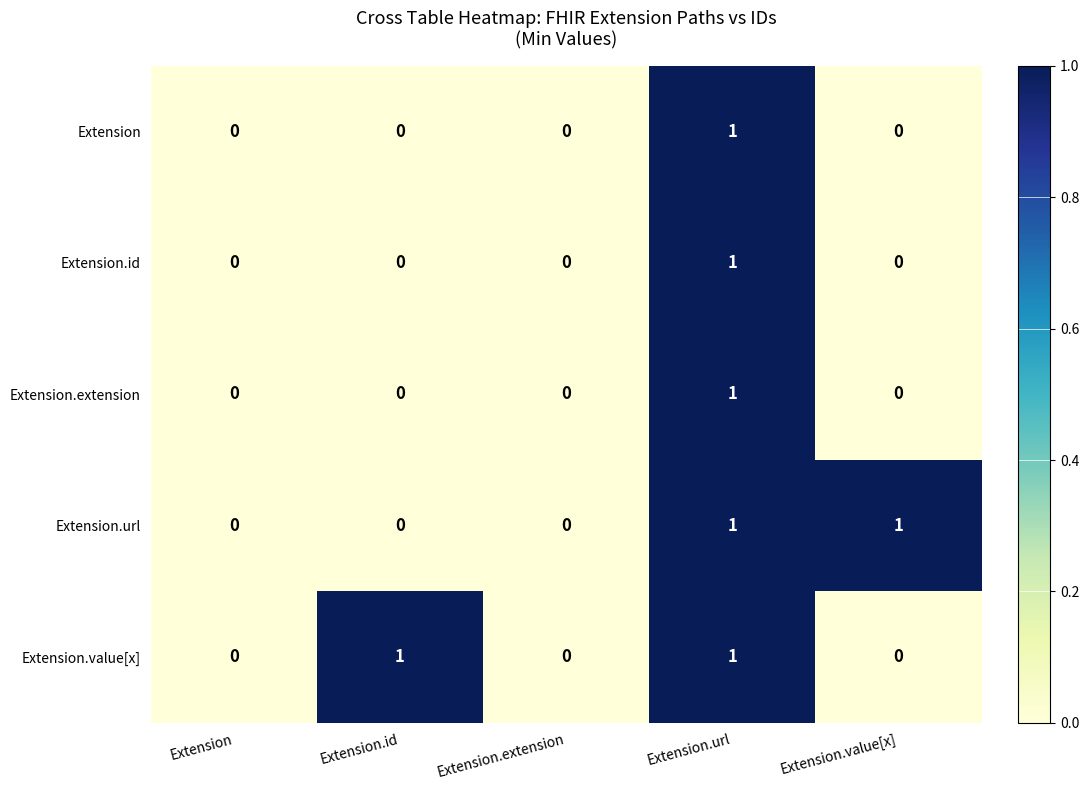

Reading left to right, list all the values displayed in this chart.

Extension: 0	0	0	1	0
Extension.id: 0	0	0	1	0
Extension.extension: 0	0	0	1	0
Extension.url: 0	0	0	1	1
Extension.value[x]: 0	1	0	1	0